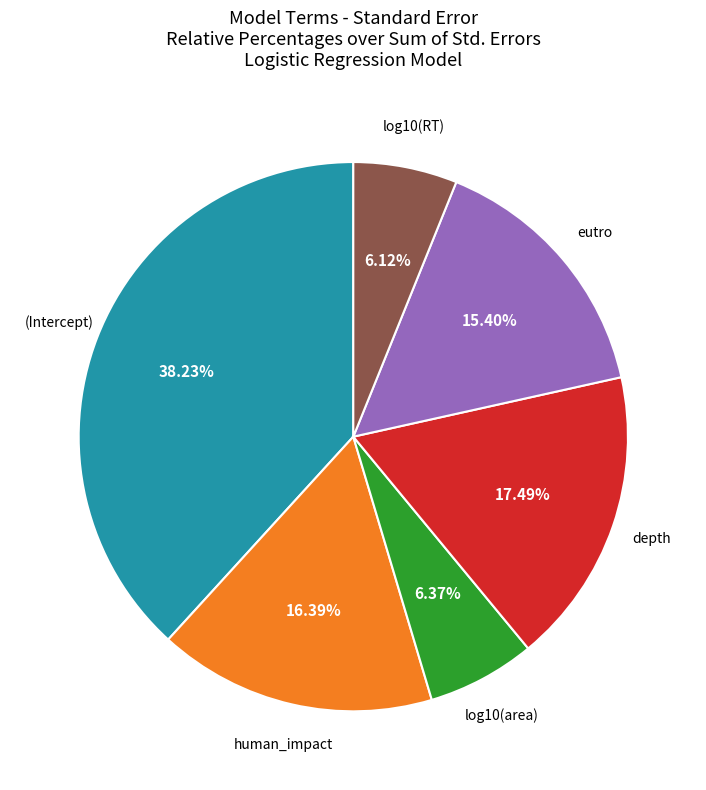

Does any single category account for the majority?

No